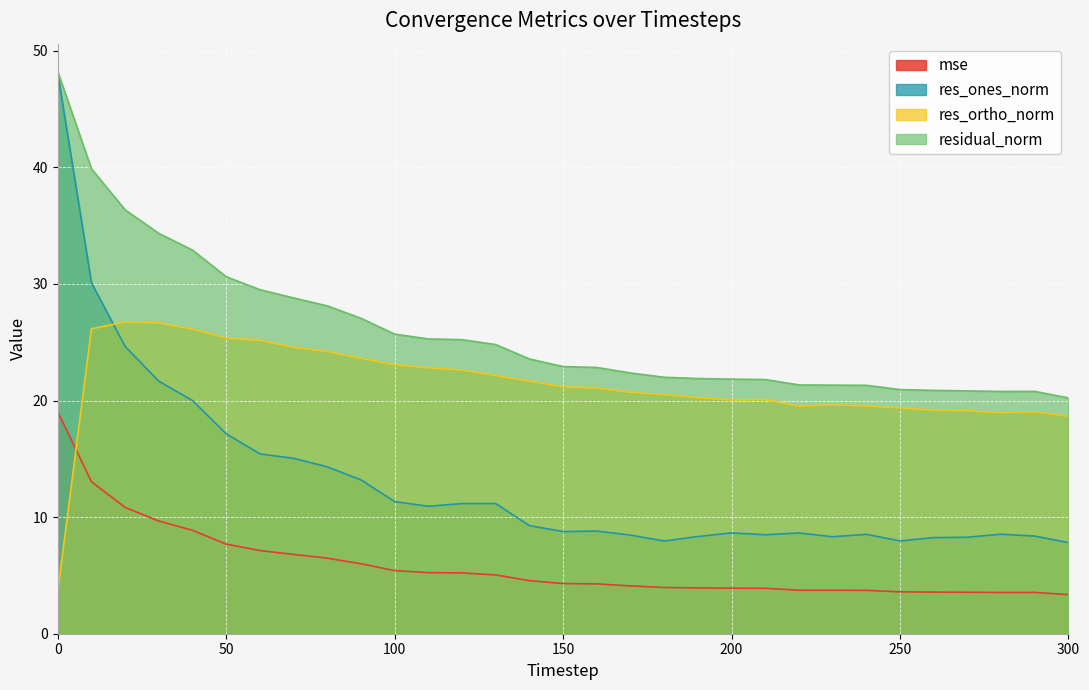

Rank the series by their maximum value, from lowest to highest.

mse, res_ortho_norm, res_ones_norm, residual_norm